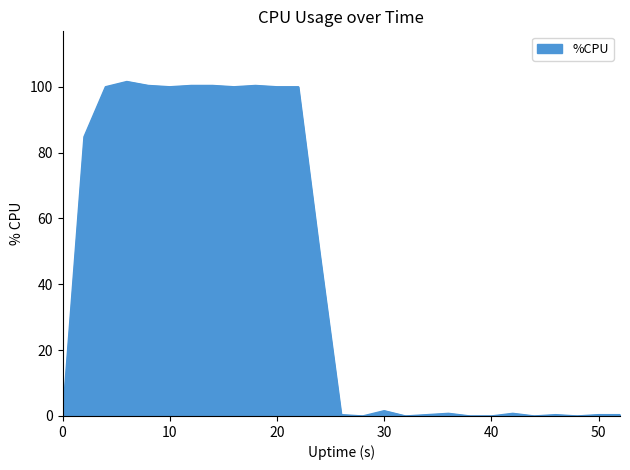

True or false: there are more than 2 points higher than both neighbors.

True